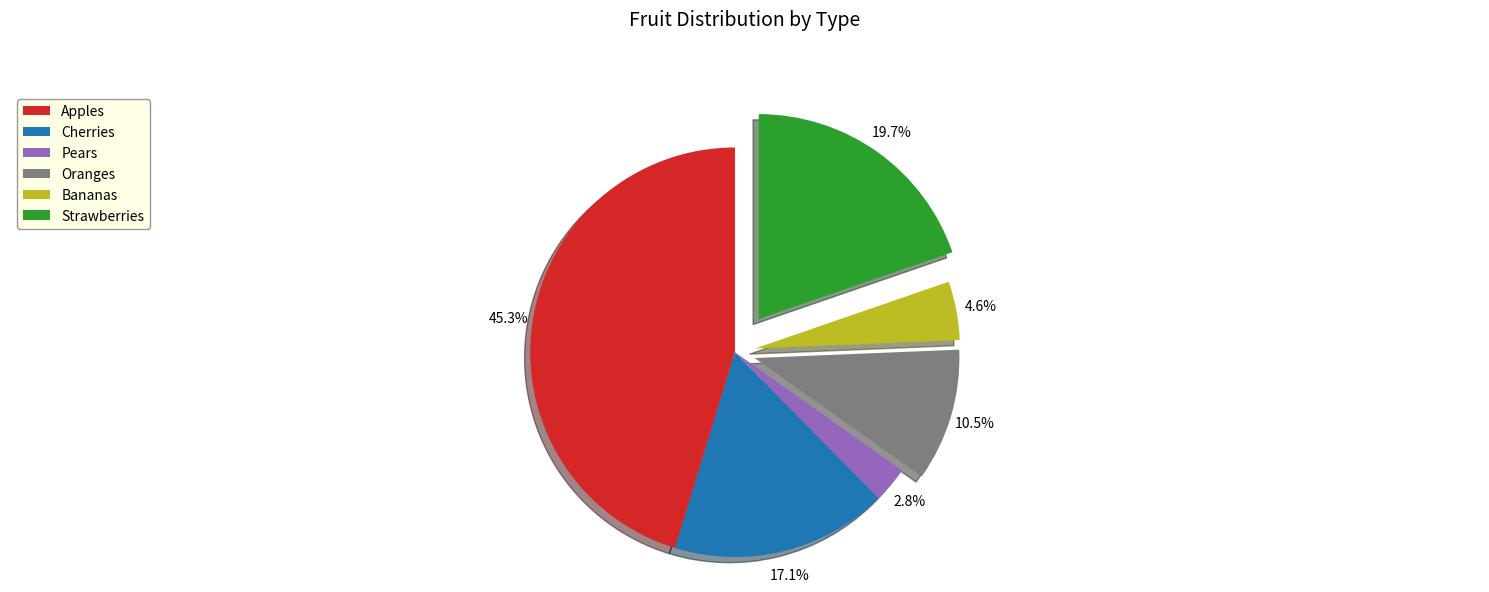

Is there a majority slice in this chart?

No